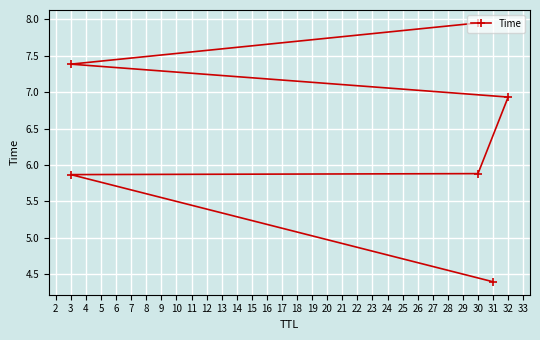

The value at 3 is 1.8. True or false?

False